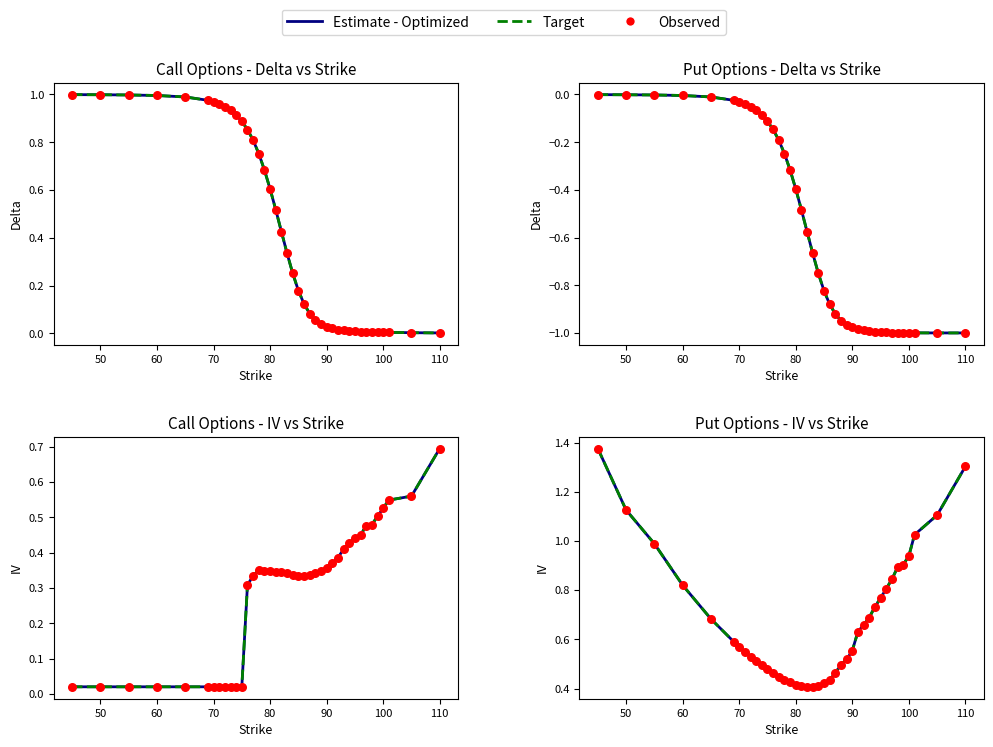

Which series has the widest spread of Y values?

Estimate - Optimized